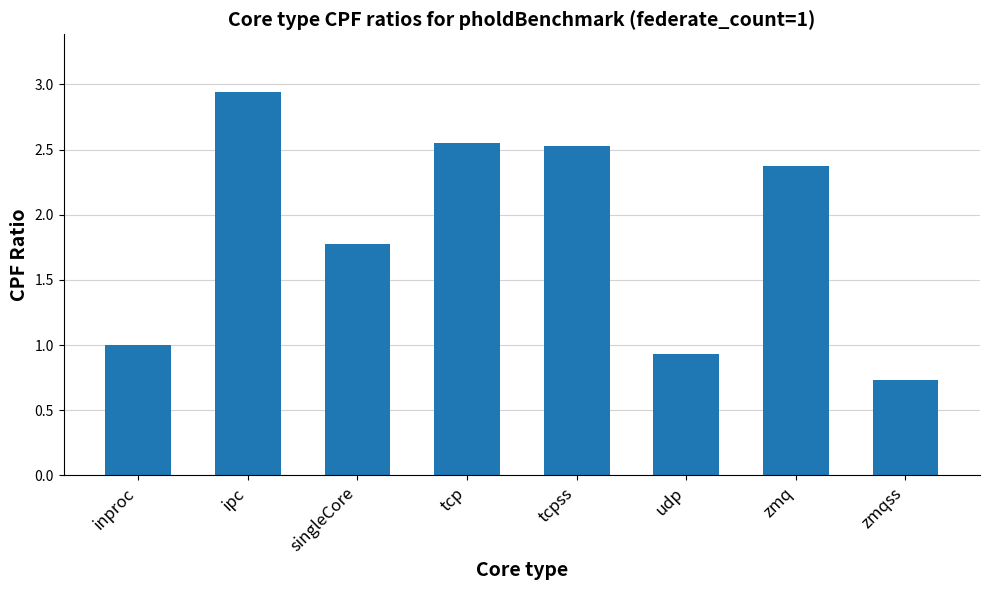

Which category has the lowest value across all series?

zmqss